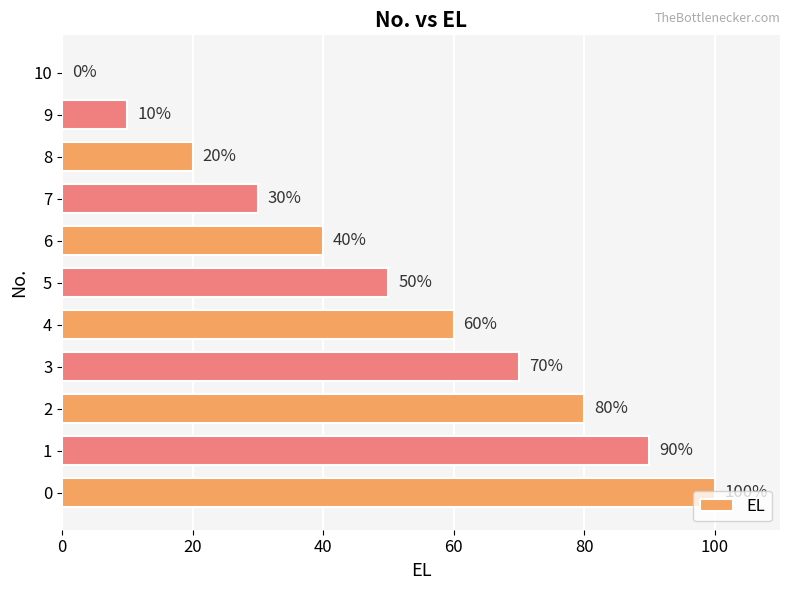

How many data points does each series have?

11